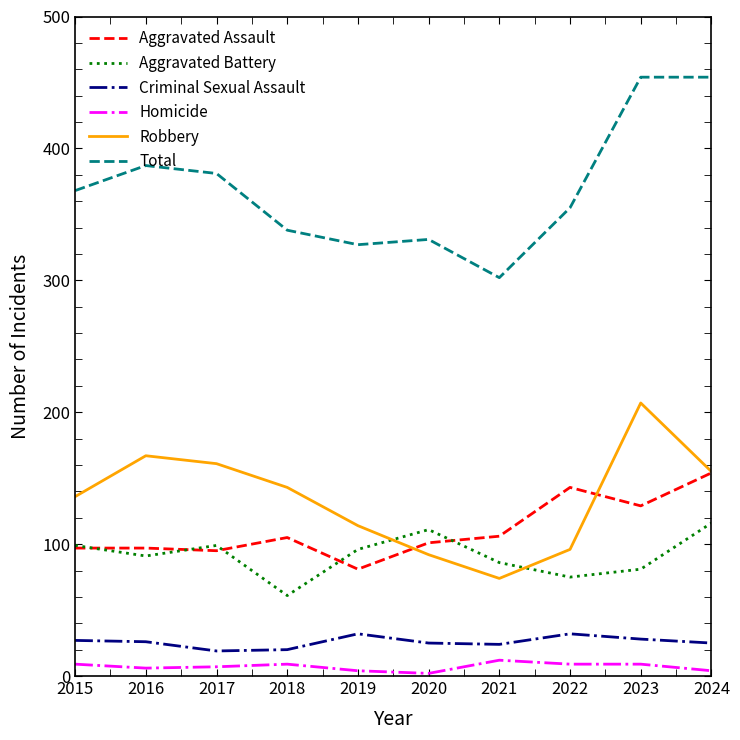

The value of Robbery at 2018 is 217. True or false?

False